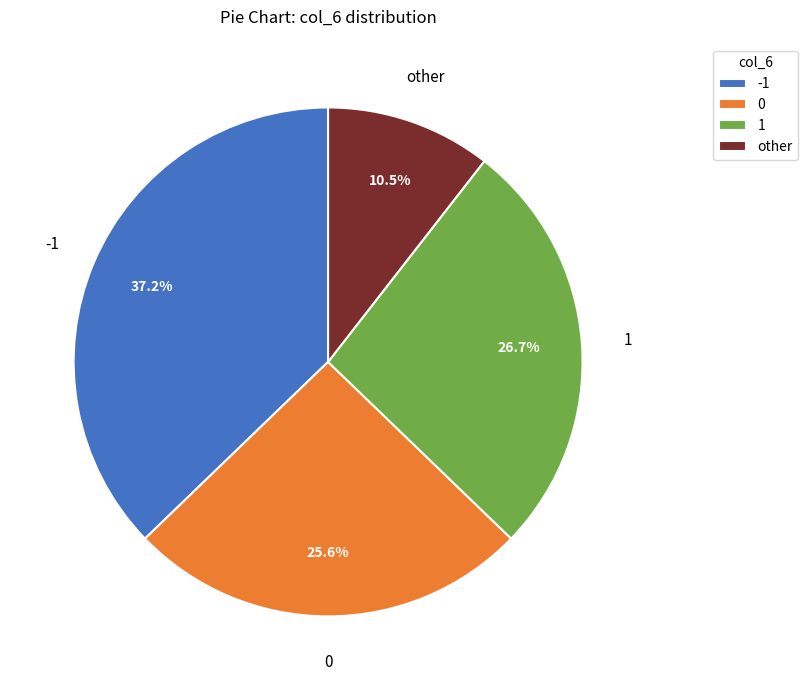

Which slice is the largest?

-1